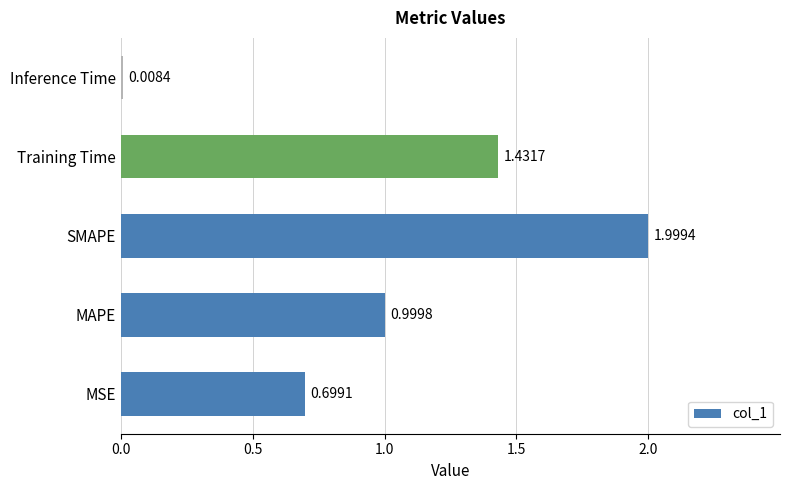

What is the average value?

1.0